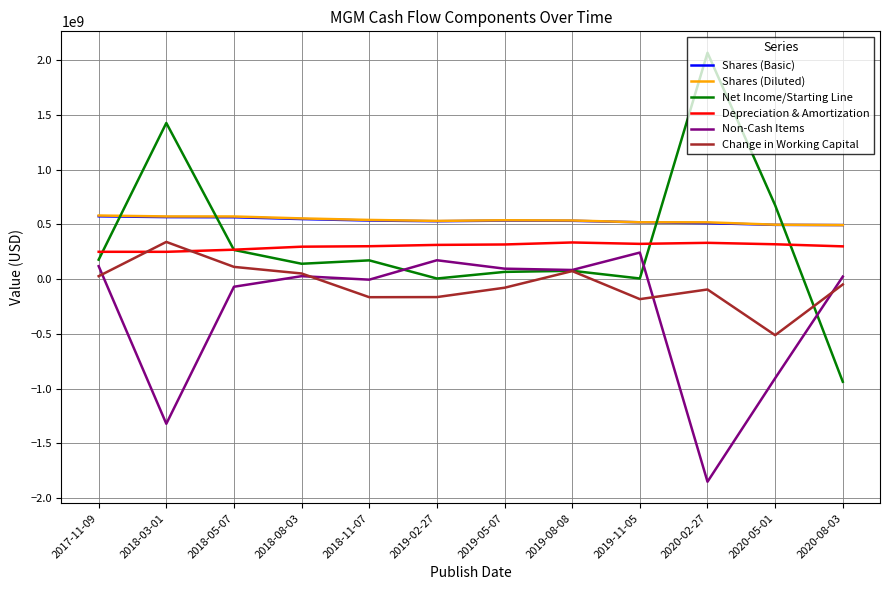

What is the difference between the highest and lowest values at 2018-03-01?

2745257000